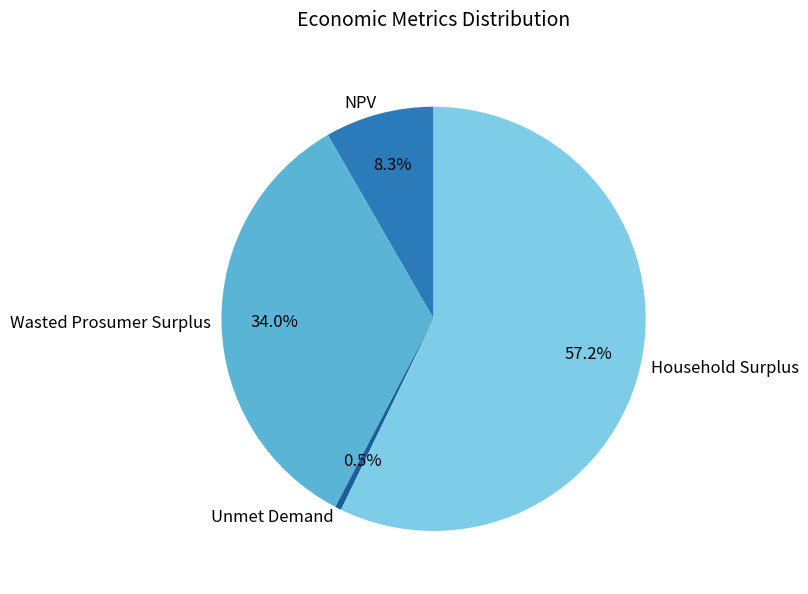

To the nearest percent, what portion does Wasted Prosumer Surplus represent?

34%